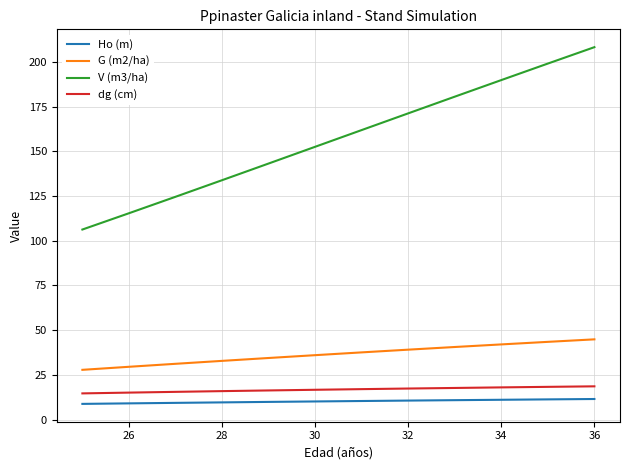

What is the average value of the V (m3/ha) series?

157.2